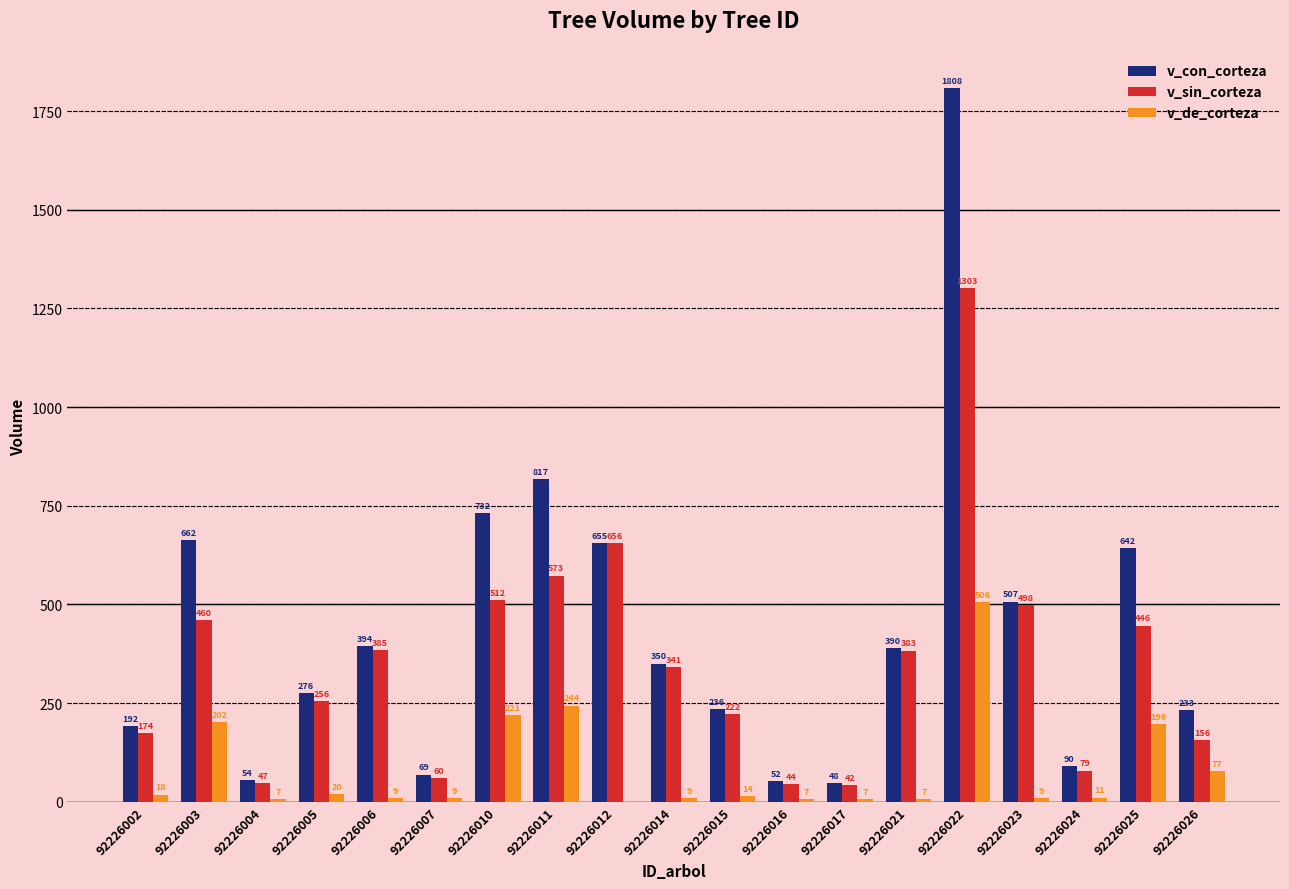

What is the sum of the v_de_corteza values at 92226004 and 92226017?

14.0